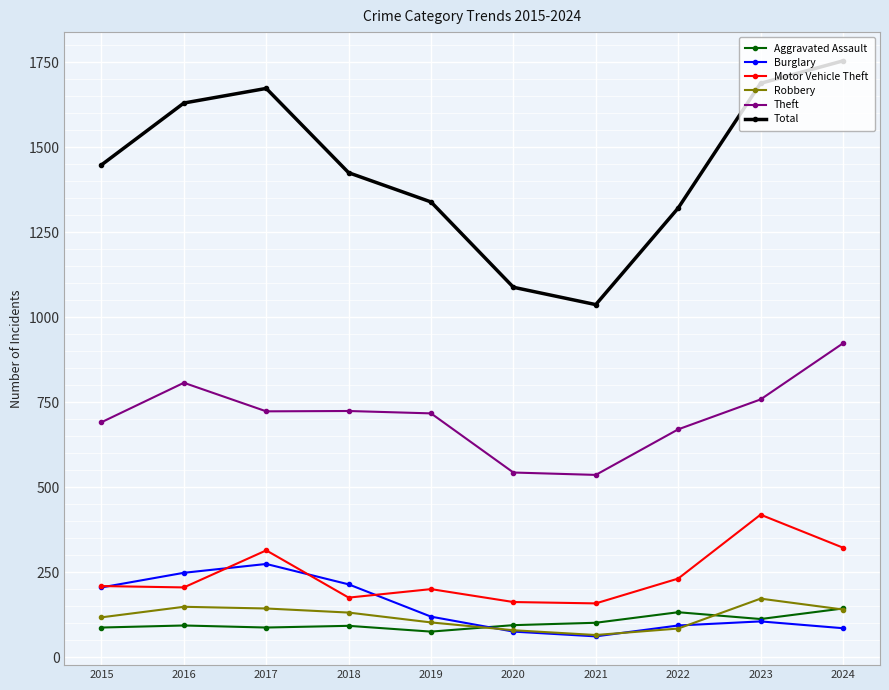

What is the difference between the highest and lowest values at 2020?

1013